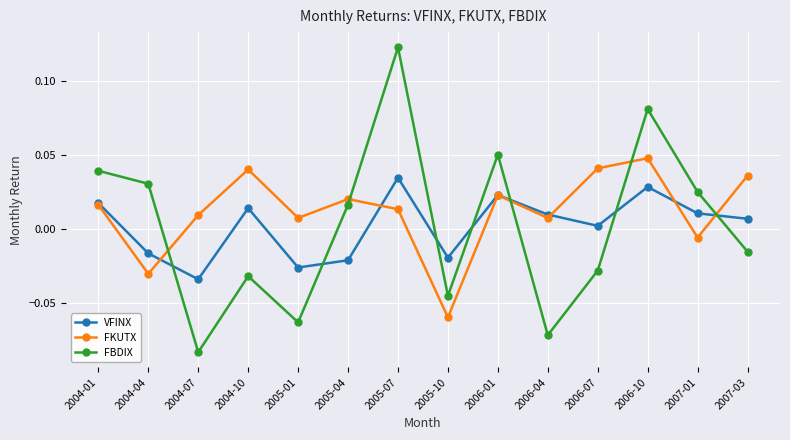

List the labels in order of FBDIX value, smallest first.

2004-07, 2006-04, 2005-01, 2005-10, 2004-10, 2006-07, 2007-03, 2005-04, 2007-01, 2004-04, 2004-01, 2006-01, 2006-10, 2005-07